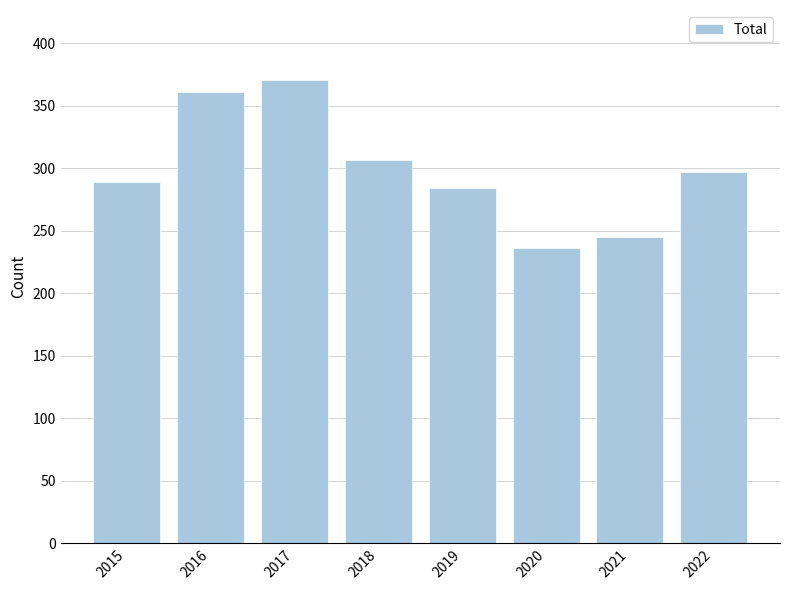

What is the difference between the maximum and second lowest values?

126